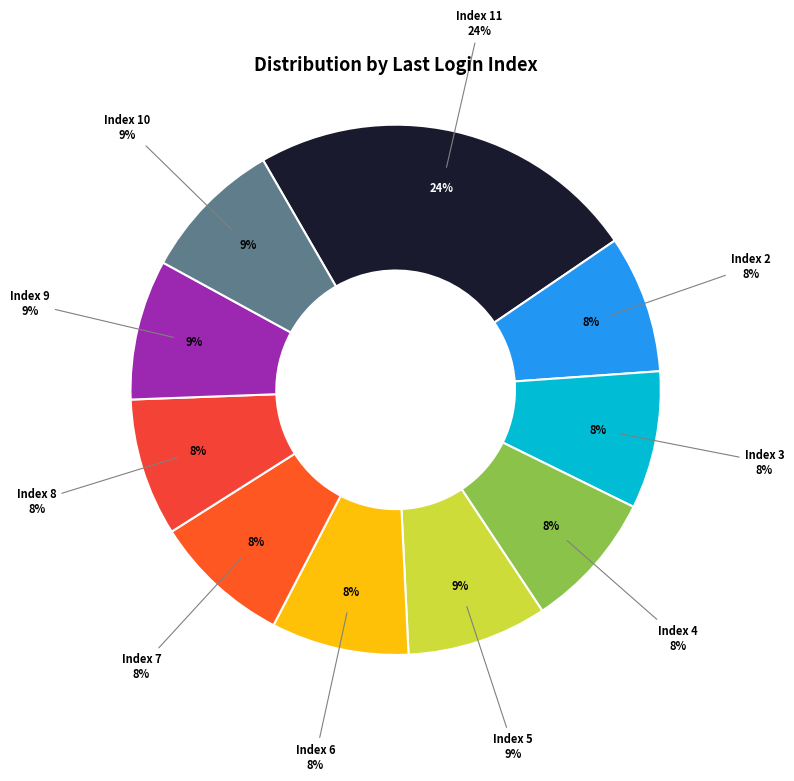

Does Index 5 account for over 50% of the chart?

No